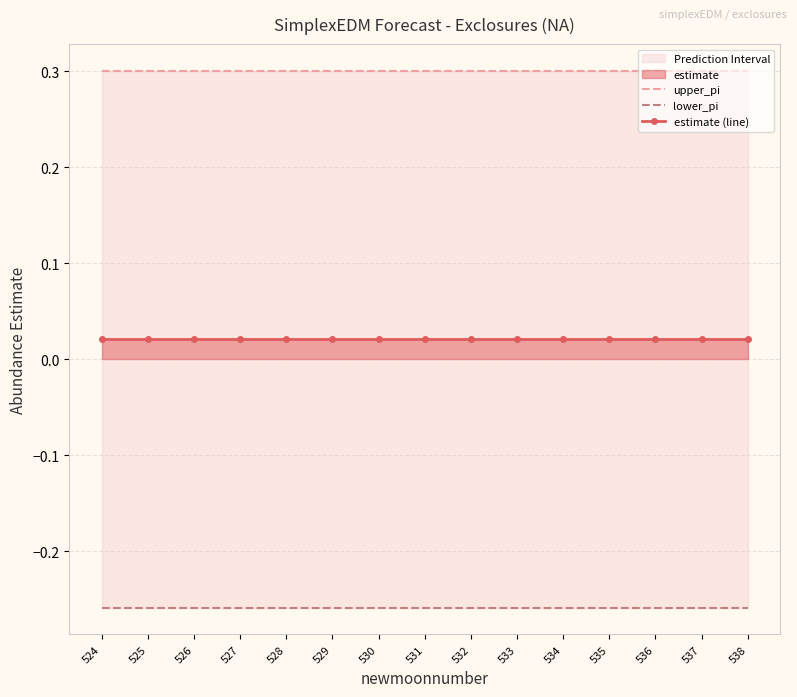

List the series in order of their peak value, lowest first.

lower_pi, estimate (line), upper_pi